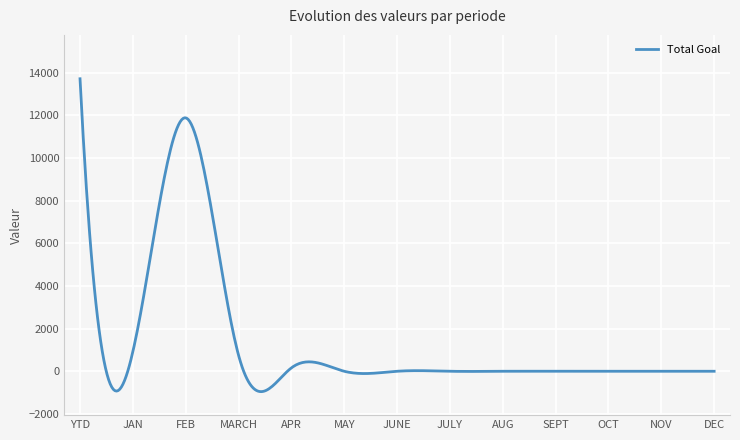

What is the maximum value shown in the chart?

13721.0